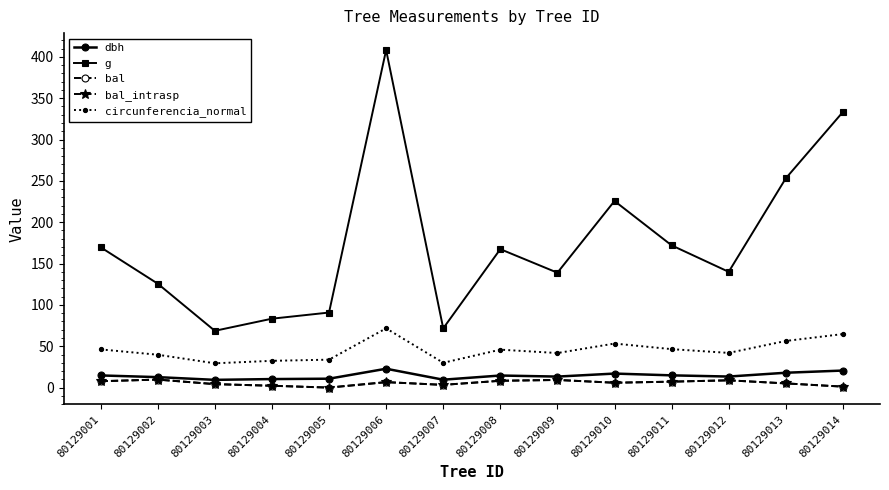

In bal, how many points are higher than both neighbors (excluding endpoints)?

4